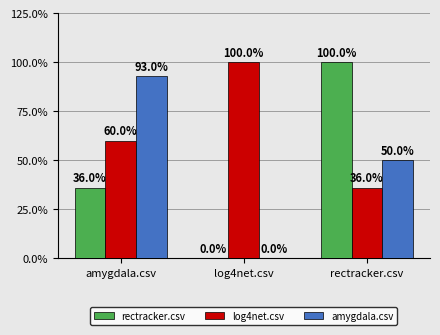

Reading left to right, extract all data points from this chart.

rectracker.csv: amygdala.csv=0.4	log4net.csv=0.0	rectracker.csv=1.0
log4net.csv: amygdala.csv=0.6	log4net.csv=1.0	rectracker.csv=0.4
amygdala.csv: amygdala.csv=0.9	log4net.csv=0.0	rectracker.csv=0.5